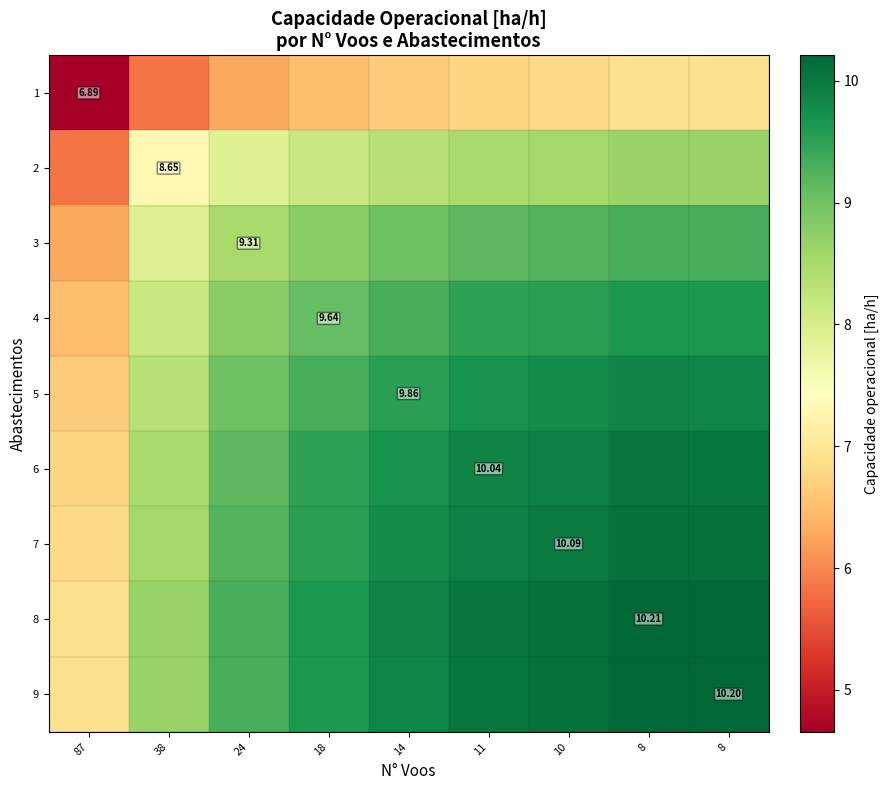

What is the sum of the 6 values at 18 and 14?

19.2